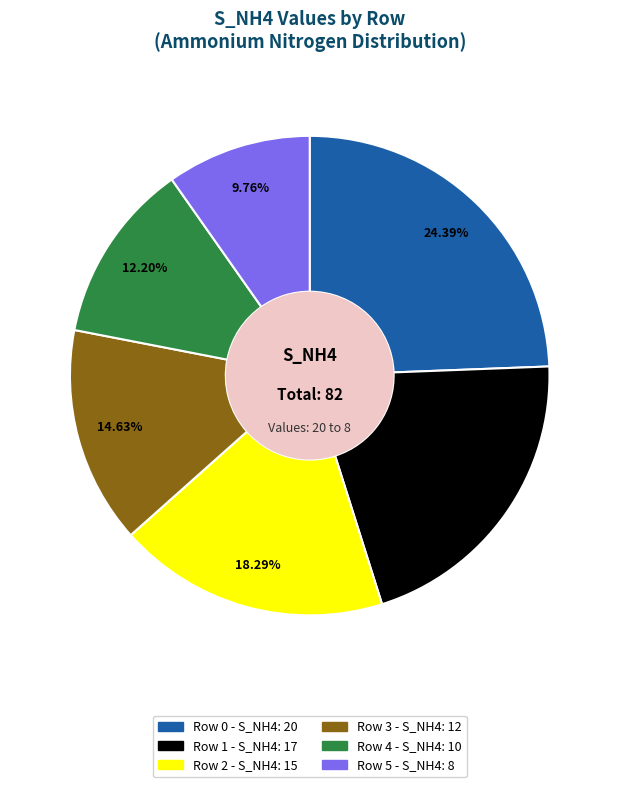

Is it true that Row 1 is 27% of the pie?

False